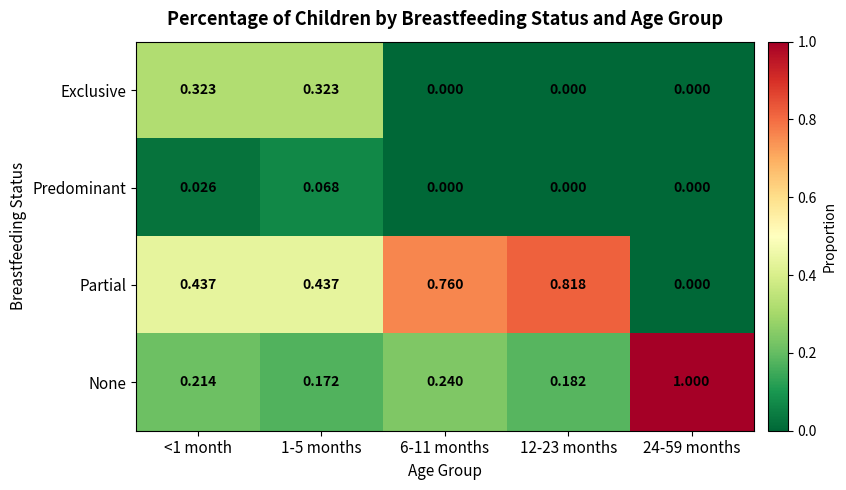

Which series has the largest range (max minus min)?

None